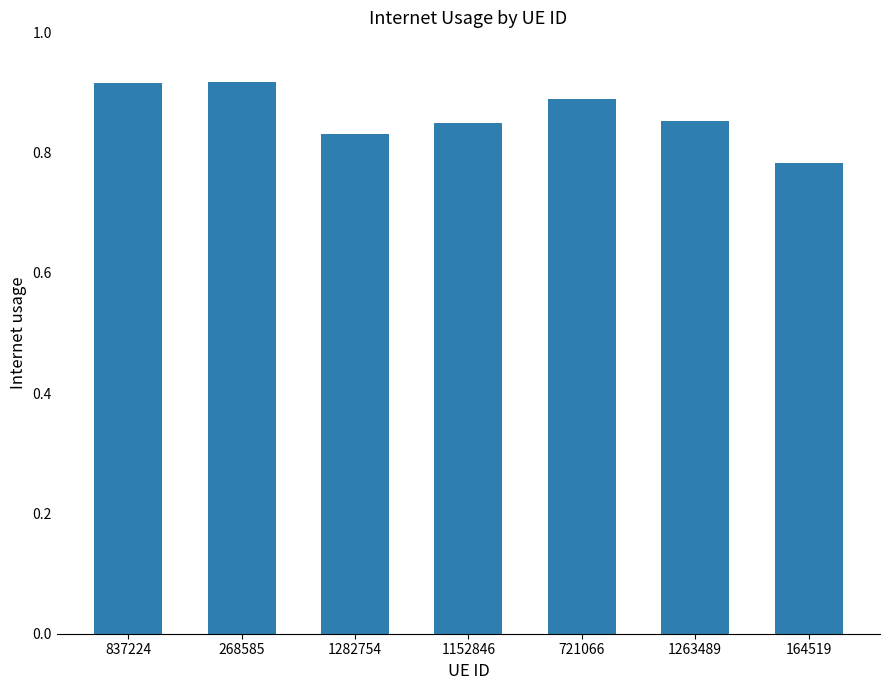

Which has a higher value, 837224 or 1282754?

837224